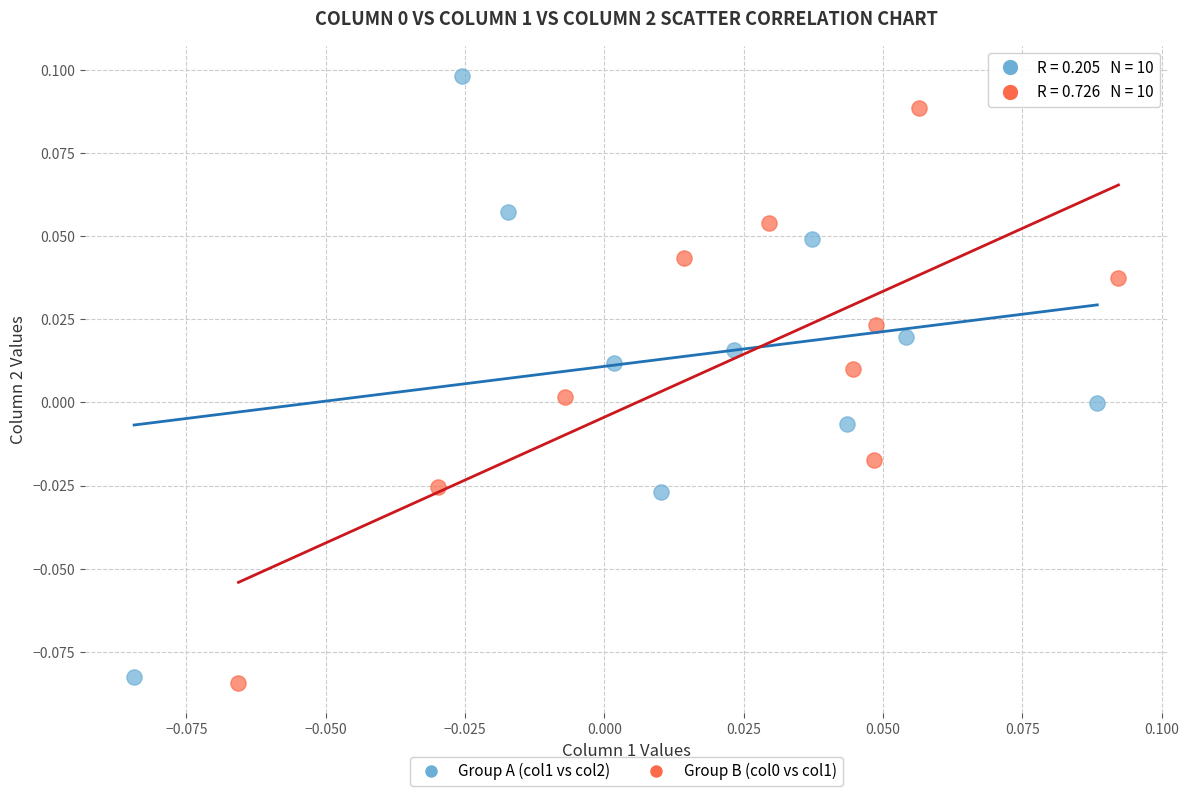

Which series contains the highest Y value?

Group A (col1 vs col2)